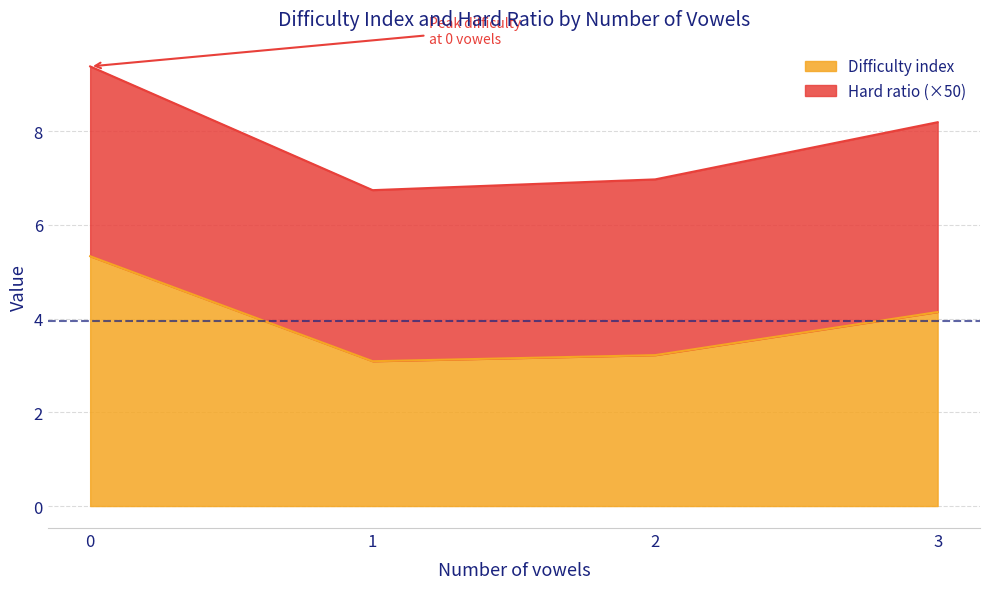

What is the average value?

3.9